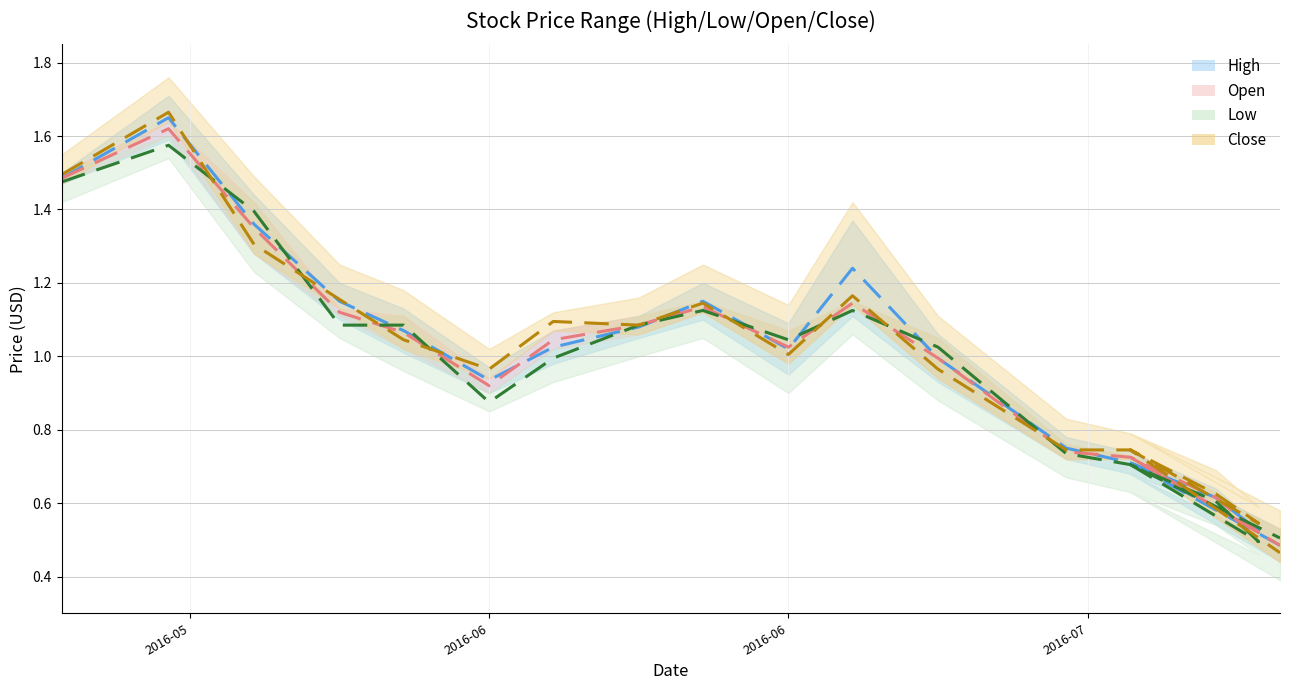

What is the label of the 16th point from the right?

2016-06